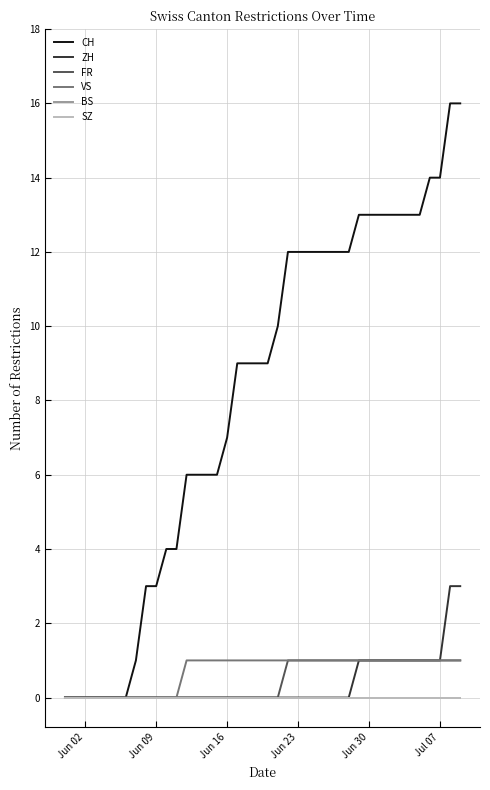

Reading left to right, transcribe all the data shown in this chart.

CH: 0	0	0	0	0	0	0	1	3	3	4	4	6	6	6	6	7	9	9	9	9	10	12	12	12	12	12	12	12	13	13	13	13	13	13	13	14	14	16	16
ZH: 0	0	0	0	0	0	0	0	0	0	0	0	0	0	0	0	0	0	0	0	0	0	0	0	0	0	0	0	0	1	1	1	1	1	1	1	1	1	3	3
FR: 0	0	0	0	0	0	0	0	0	0	0	0	0	0	0	0	0	0	0	0	0	0	1	1	1	1	1	1	1	1	1	1	1	1	1	1	1	1	1	1
VS: 0	0	0	0	0	0	0	0	0	0	0	0	1	1	1	1	1	1	1	1	1	1	1	1	1	1	1	1	1	1	1	1	1	1	1	1	1	1	1	1
BS: 0	0	0	0	0	0	0	0	0	0	0	0	0	0	0	0	0	0	0	0	0	0	0	0	0	0	0	0	0	0	0	0	0	0	0	0	0	0	0	0
SZ: 0	0	0	0	0	0	0	0	0	0	0	0	0	0	0	0	0	0	0	0	0	0	0	0	0	0	0	0	0	0	0	0	0	0	0	0	0	0	0	0